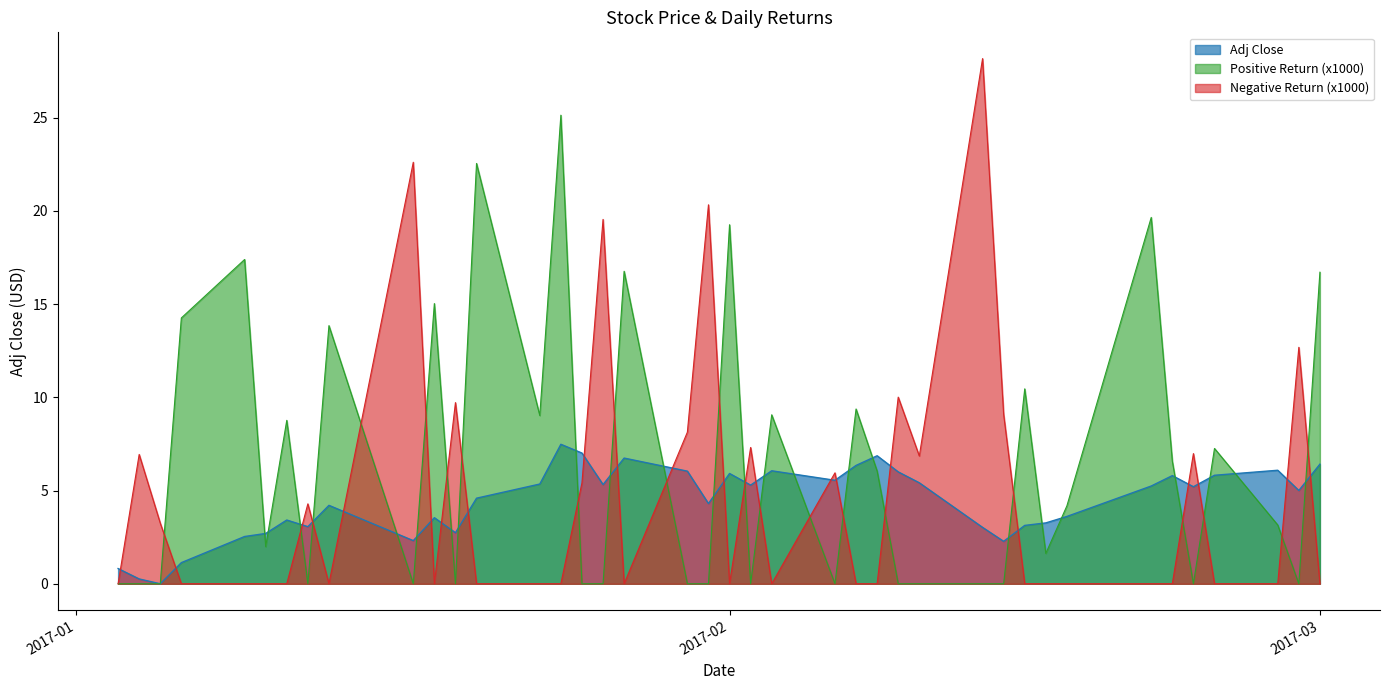

Which series ends up on top after the final intersection of Negative Return and Adj Close?

Adj Close